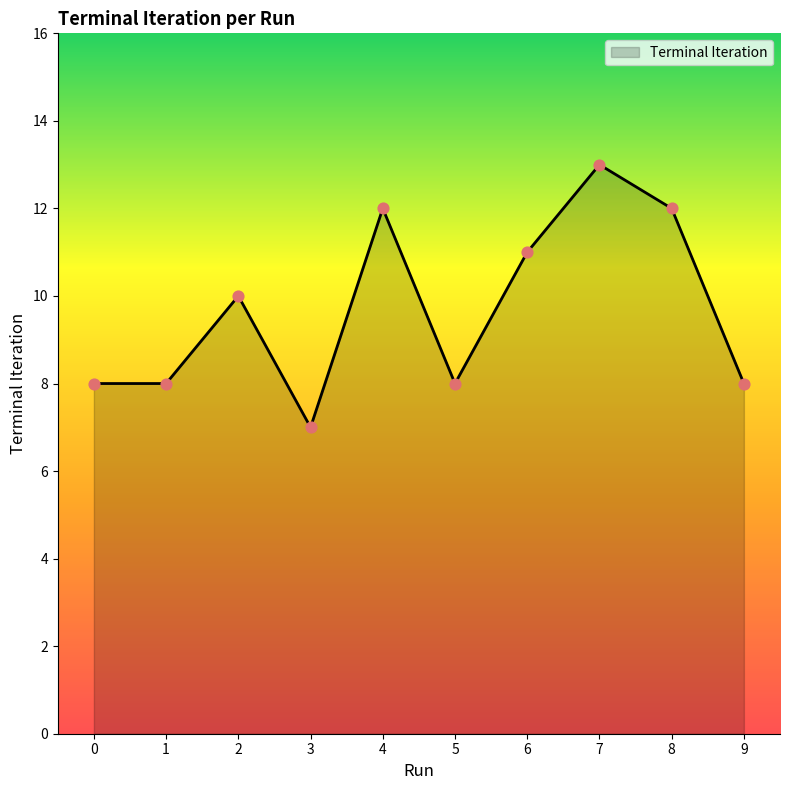

Which has a higher value, 7 or 2?

7